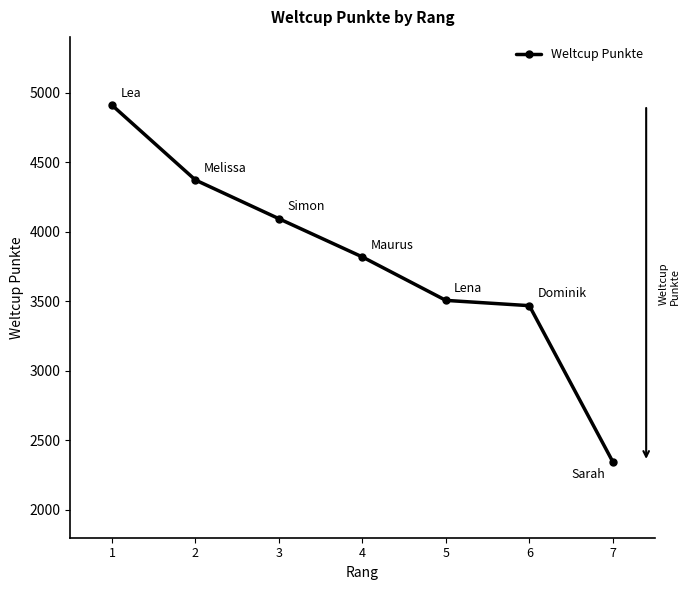

How many data points are less than 3818?

3